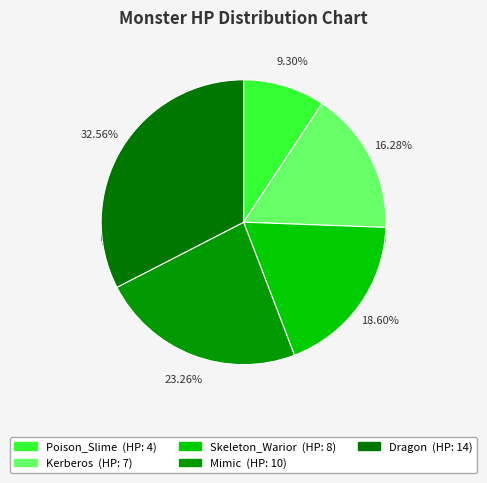

What is the change in value from Skeleton_Warior to Dragon?

+6